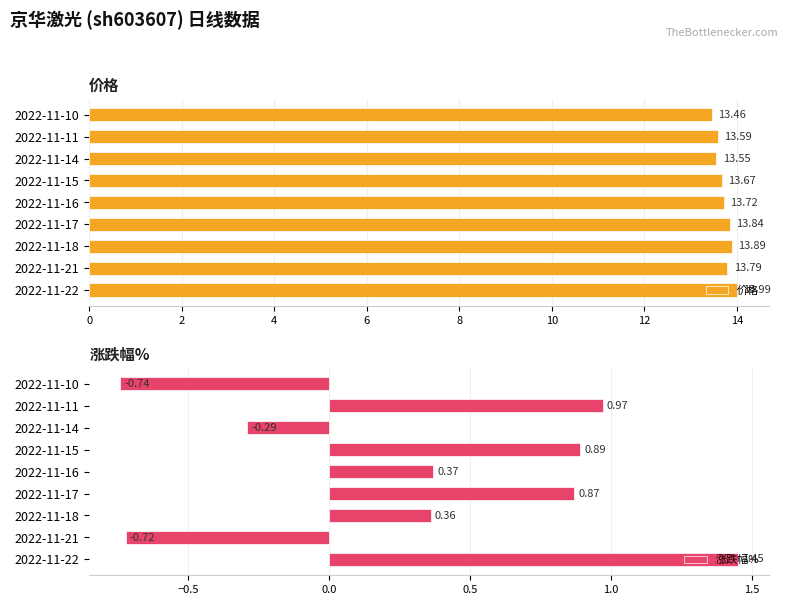

Where is 价格 nearest to the value 13?

2022-11-10